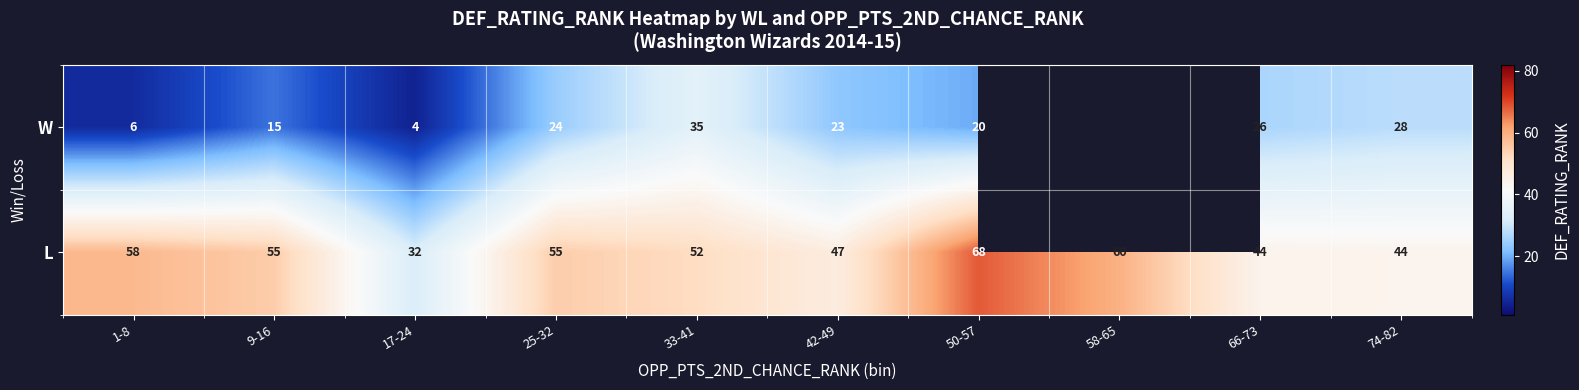

Where is L nearest to the value 50?

33-41